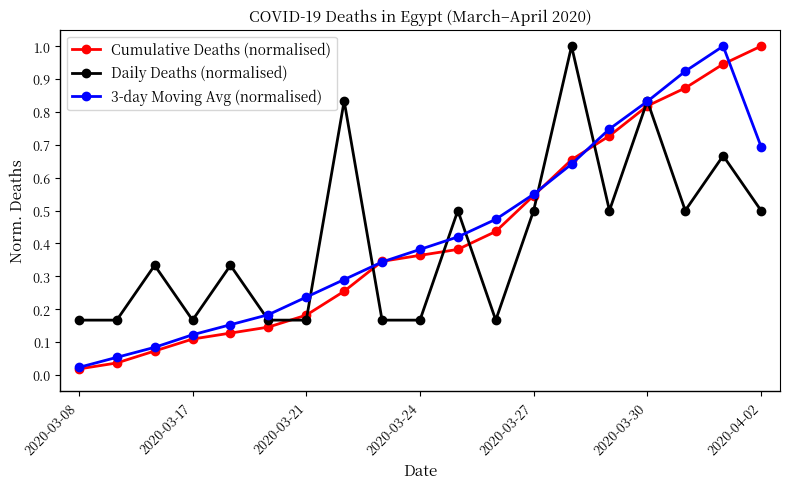

True or false: 3-day Moving Avg (normalised) has more than 2 points higher than both neighbors.

False